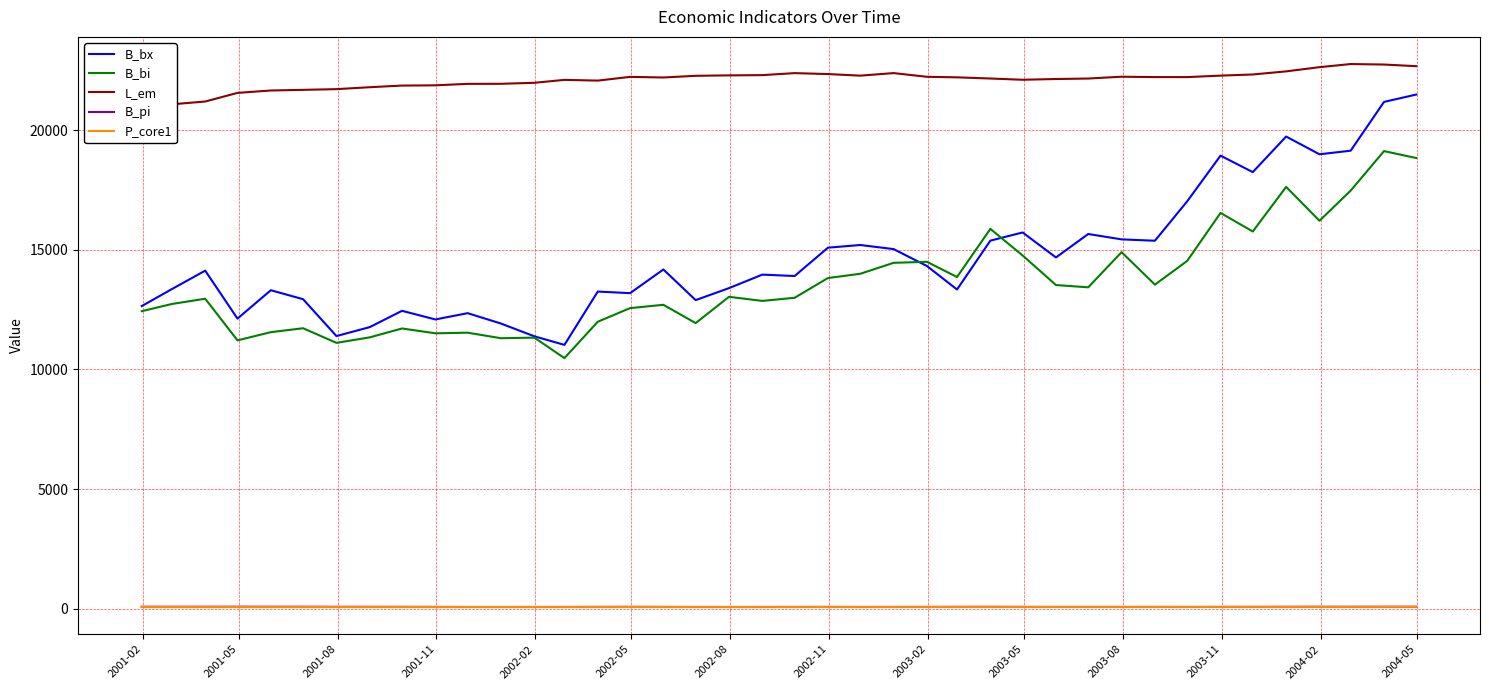

True or false: B_bx and B_pi intersect in this chart.

False